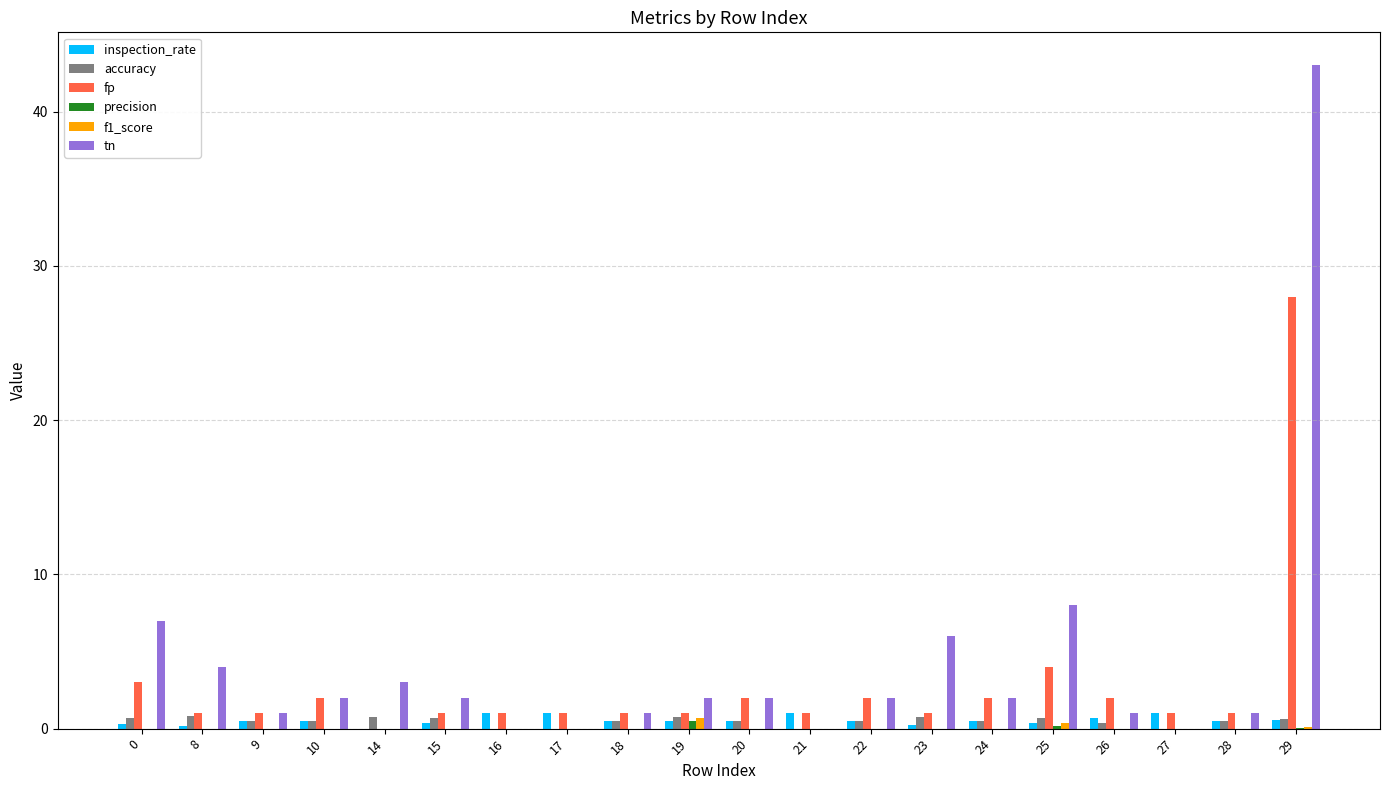

Between 20 and 26, which series saw the biggest shift?

tn